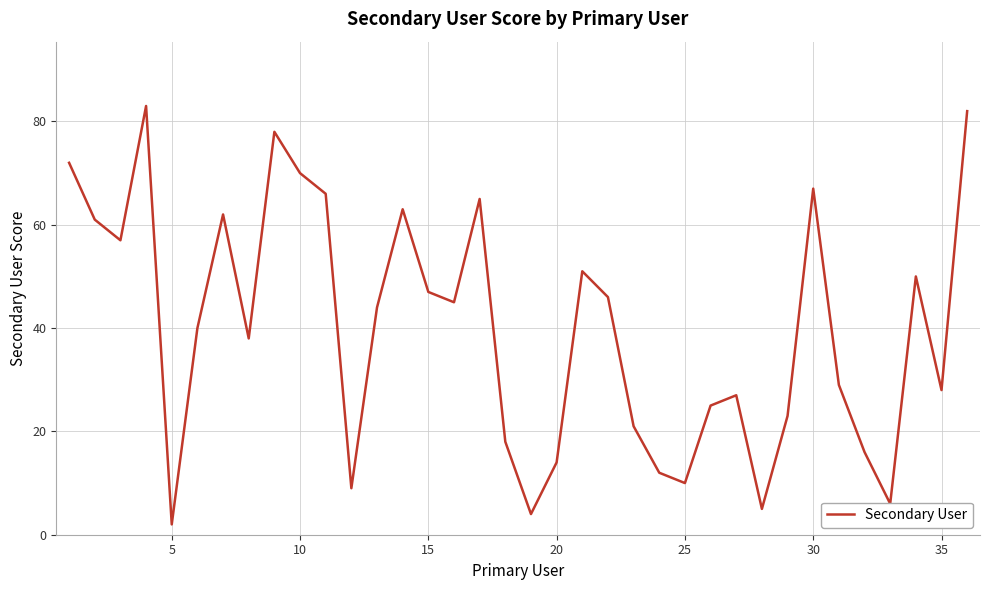

What is the greatest value displayed?

83